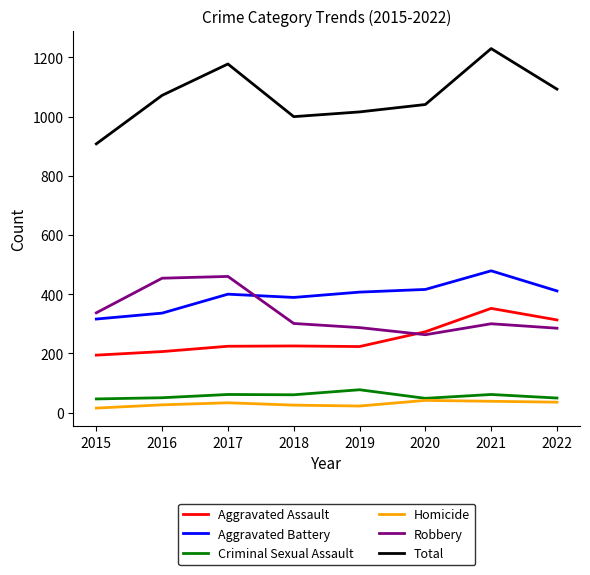

At which label does Aggravated Assault reach its peak?

2021